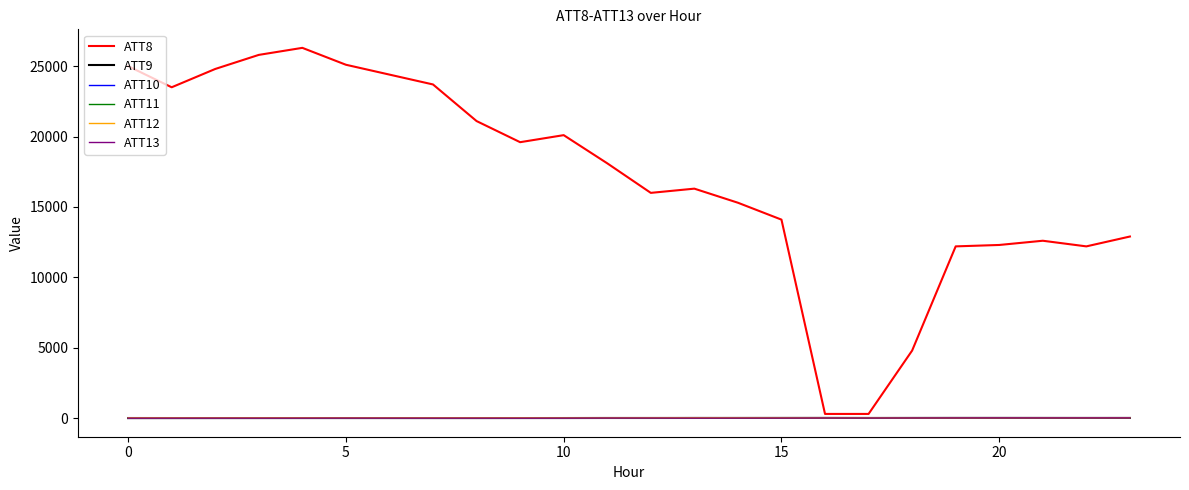

What is the maximum value shown in the chart?

26300.0